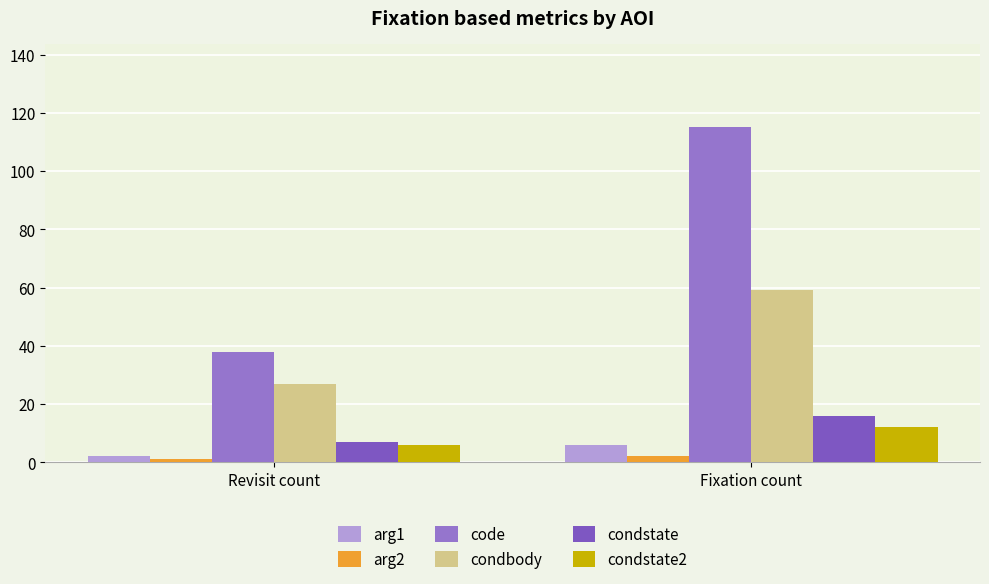

What is the total value across all series at Revisit count?

81